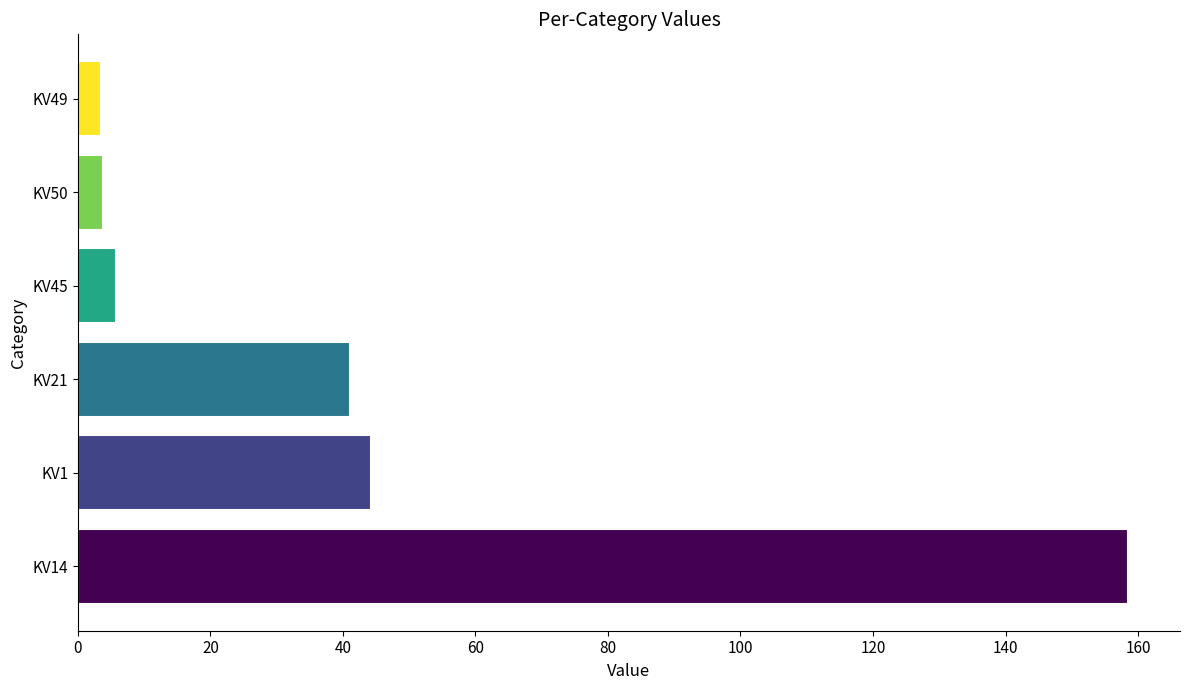

What is the greatest value displayed?

158.4